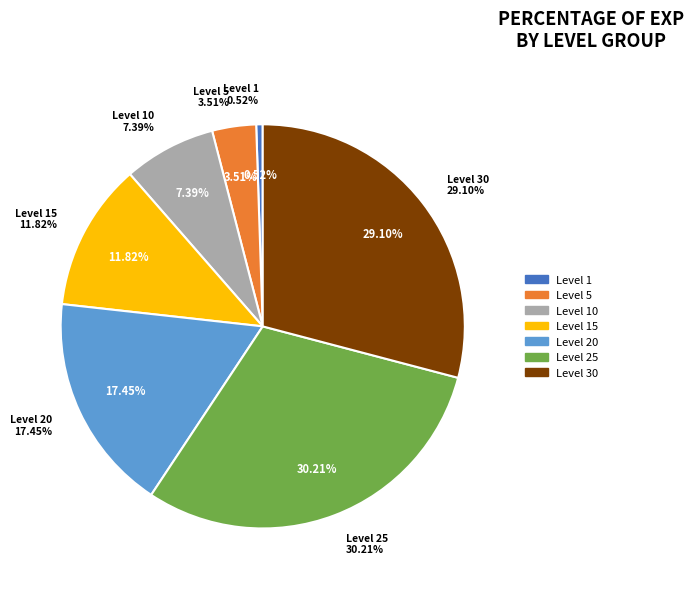

What is the smallest slice in the pie chart?

Level 1